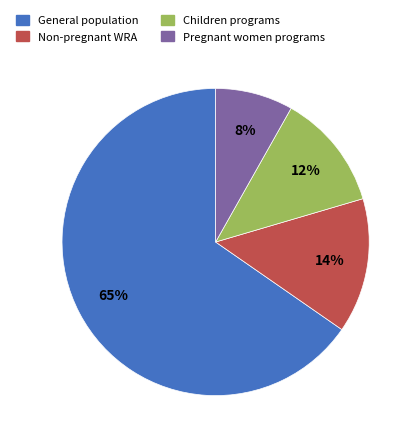

Is it true that Children programs is 20% of the pie?

False